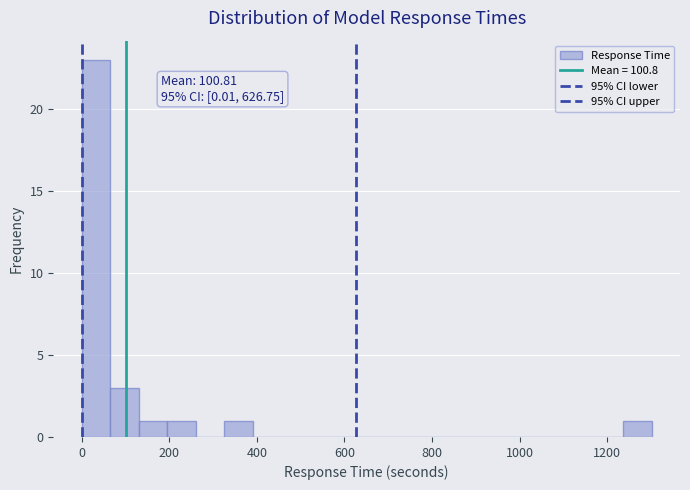

Around what value on the x-axis is the tallest bar? Give the approximate position of its centre, as read against the axis.

40